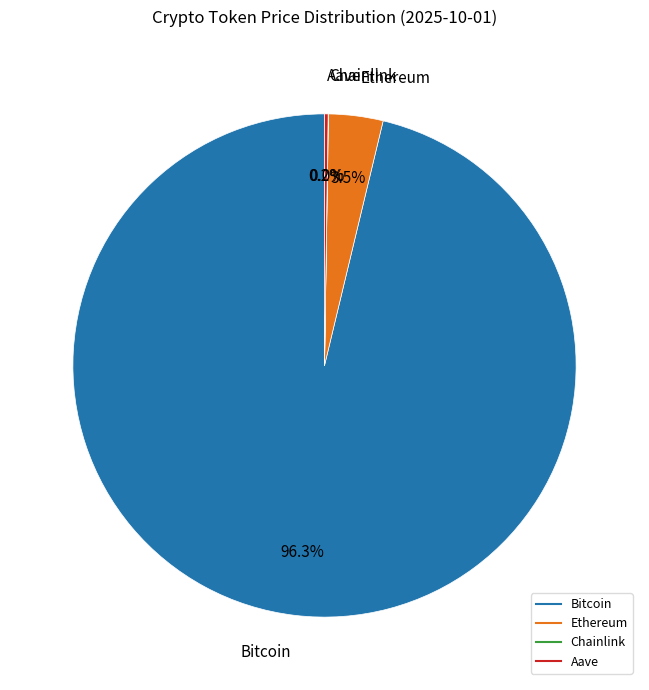

Does Ethereum represent more than half of the total?

No